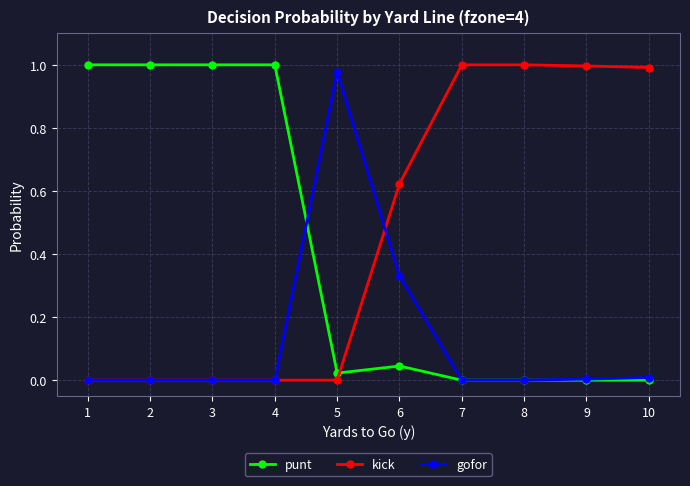

Rank the series by their average value, from lowest to highest.

gofor, punt, kick